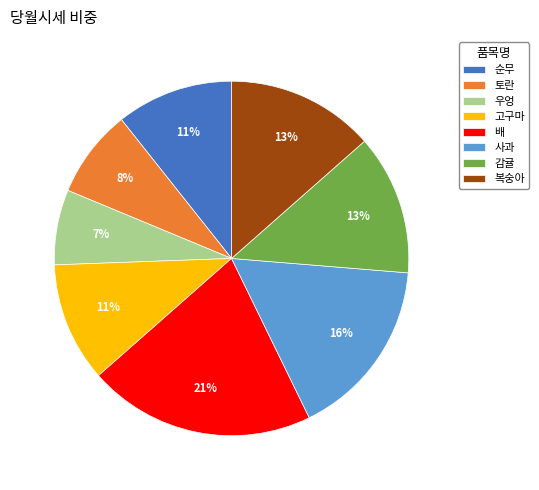

Is there any slice that represents more than half of the pie?

No